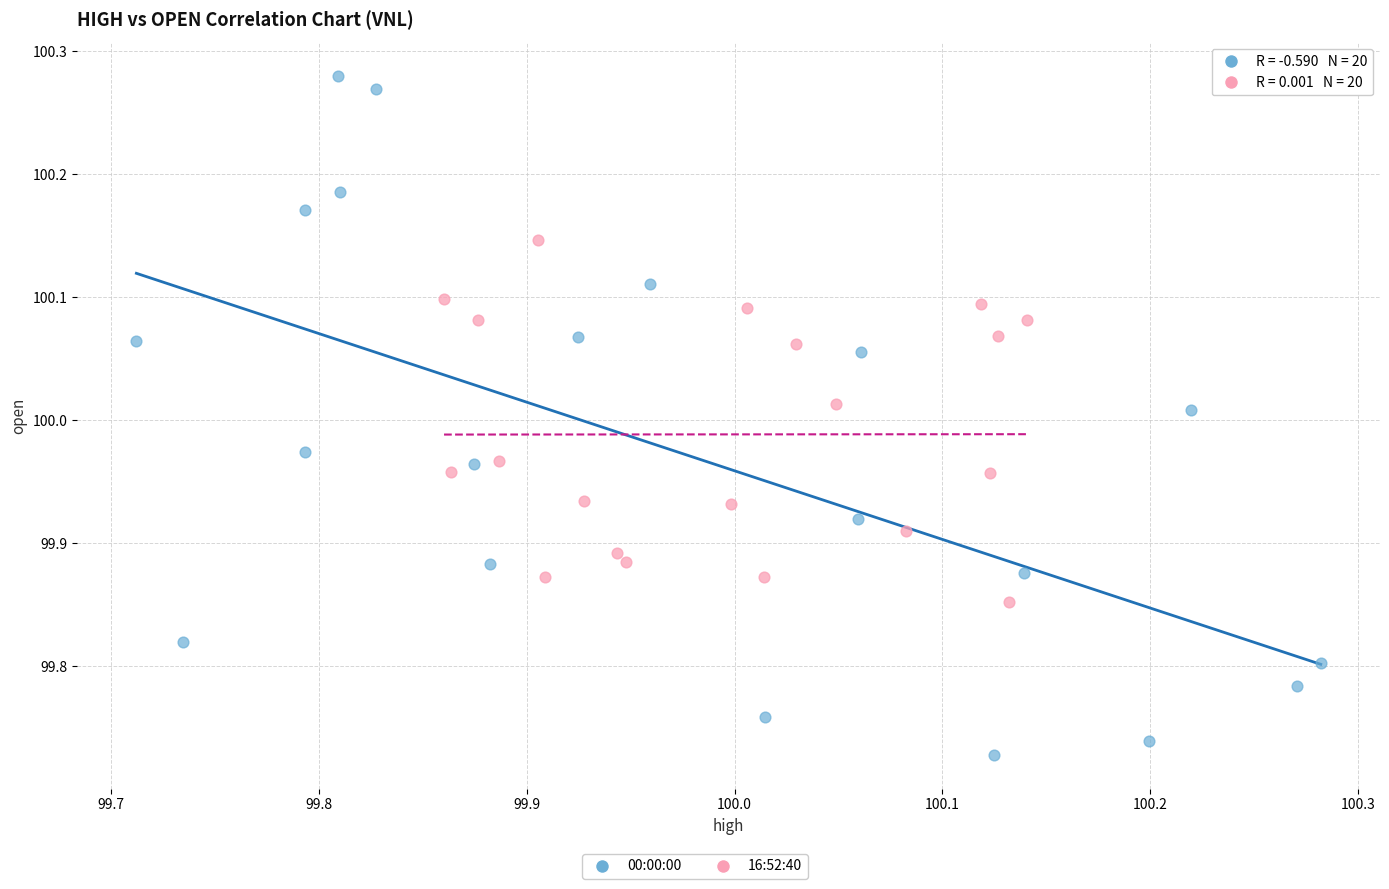

Which series has the largest Y range (max minus min)?

00:00:00